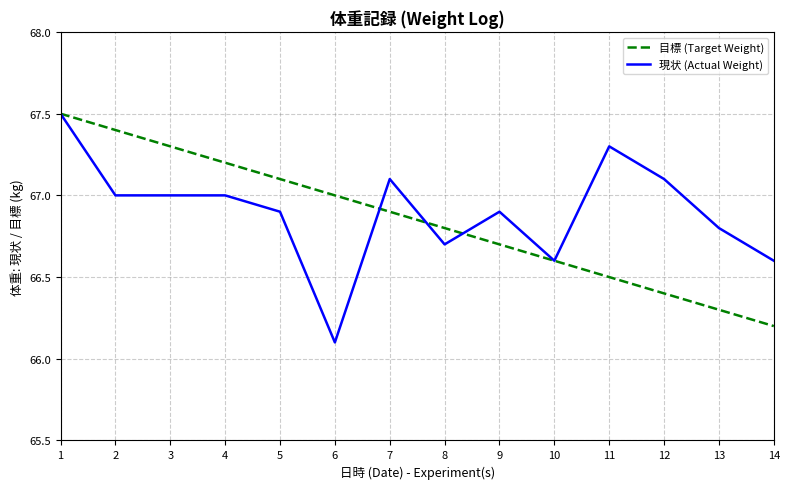

Reading left to right, transcribe all the data shown in this chart.

目標 (Target Weight): 1=67.5	2=67.4	3=67.3	4=67.2	5=67.1	6=67.0	7=66.9	8=66.8	9=66.7	10=66.6	11=66.5	12=66.4	13=66.3	14=66.2
現状 (Actual Weight): 1=67.5	2=67.0	3=67.0	4=67.0	5=66.9	6=66.1	7=67.1	8=66.7	9=66.9	10=66.6	11=67.3	12=67.1	13=66.8	14=66.6